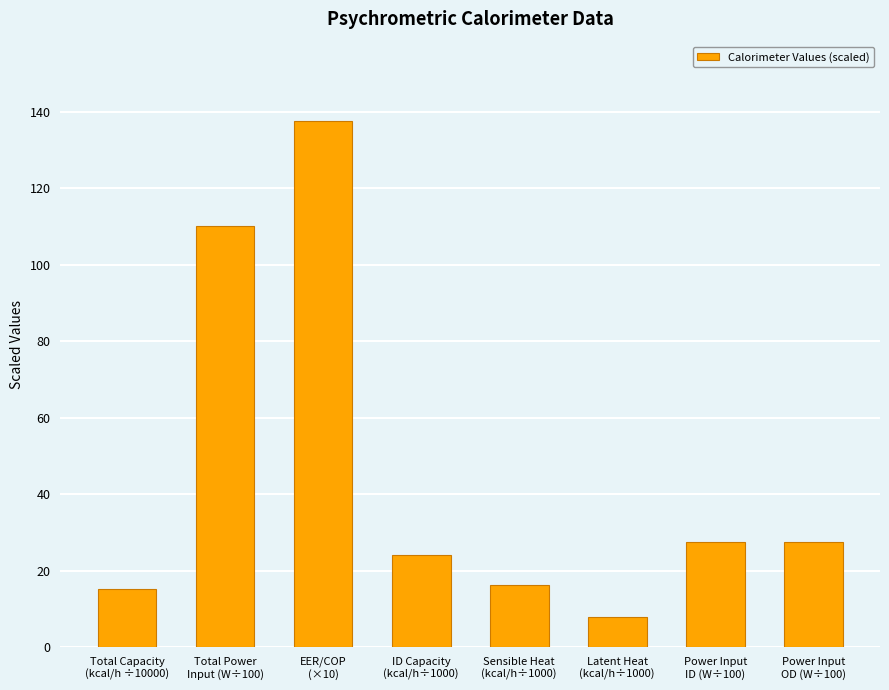

What position from the right is ID Capacity
(kcal/h÷1000)?

5